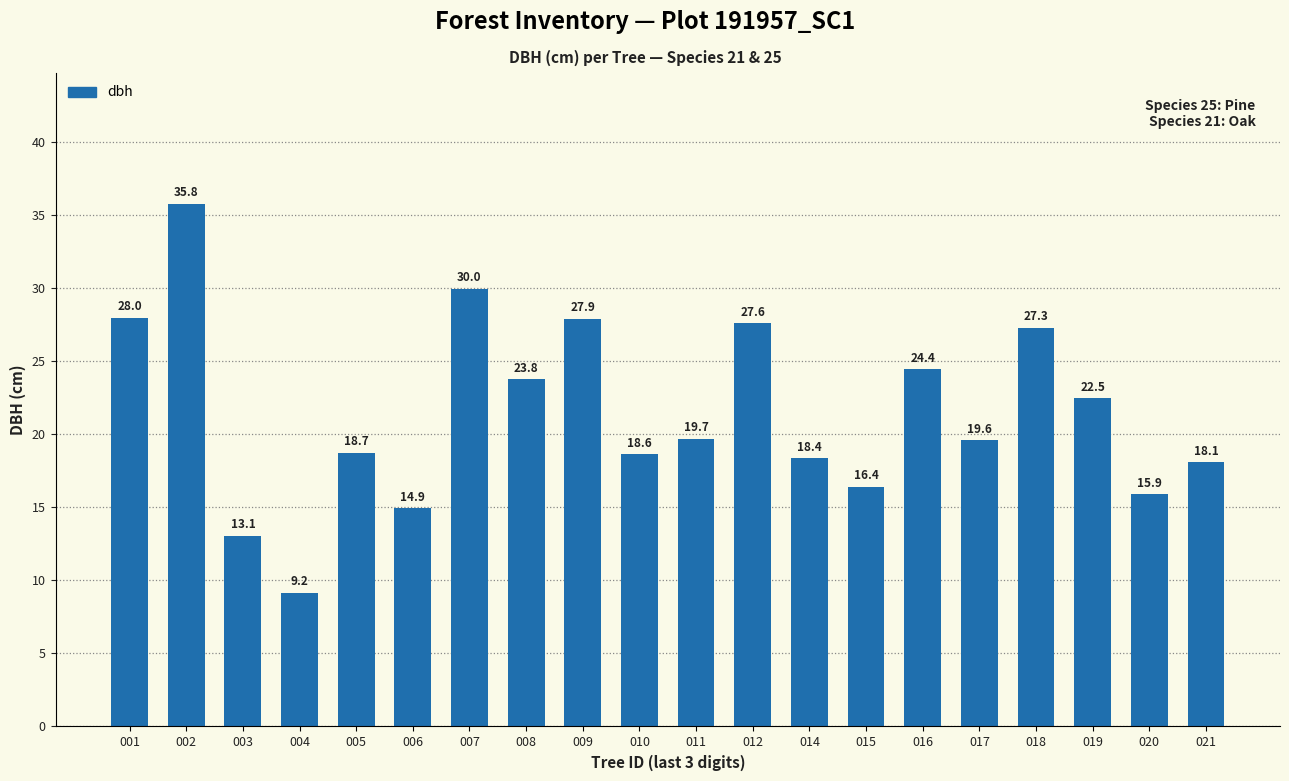

Does the chart contain any negative values?

No